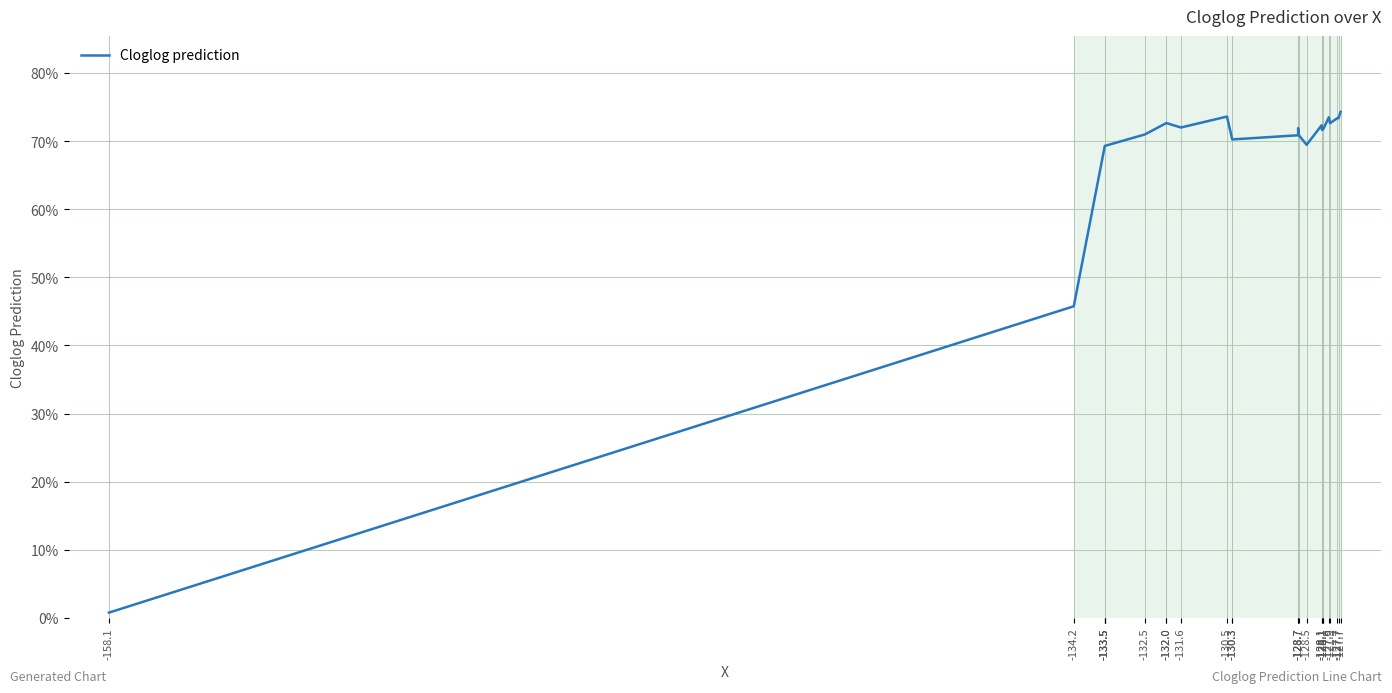

What is the maximum value shown in the chart?

0.7